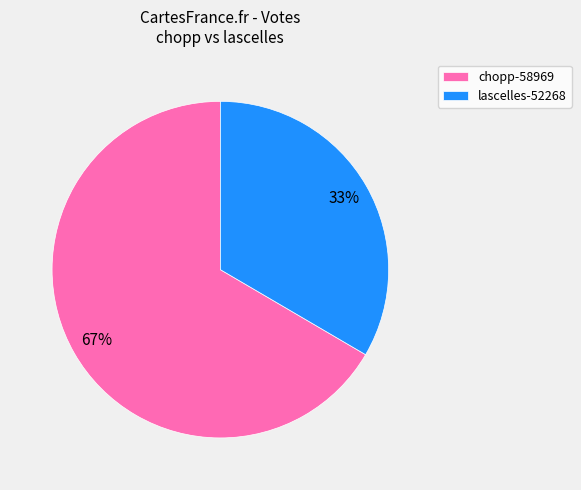

Combined, do lascelles-52268 and chopp-58969 account for over 50%?

Yes